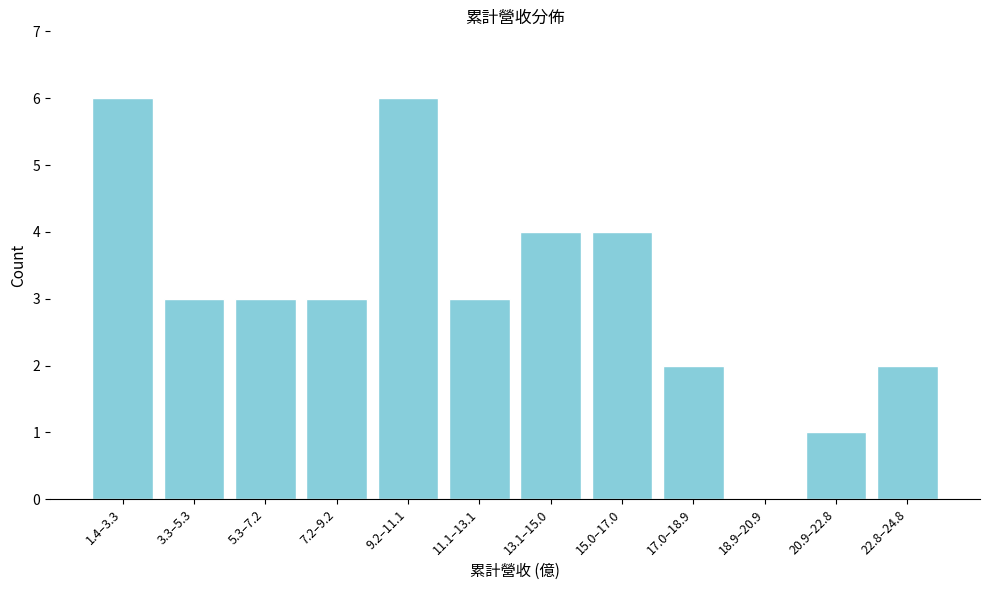

Reading right to left, transcribe all the data shown in this chart.

22.8–24.8=2	20.9–22.8=1	18.9–20.9=0	17.0–18.9=2	15.0–17.0=4	13.1–15.0=4	11.1–13.1=3	9.2–11.1=6	7.2–9.2=3	5.3–7.2=3	3.3–5.3=3	1.4–3.3=6